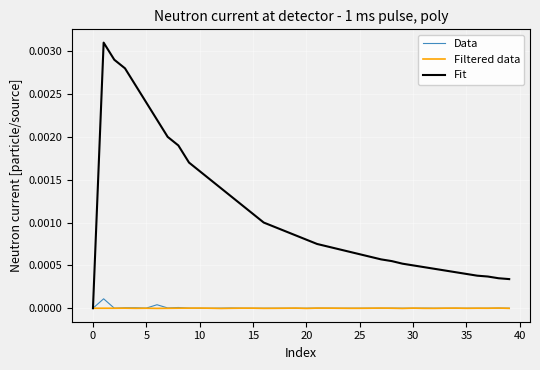

Which series has the largest range (max minus min)?

Fit